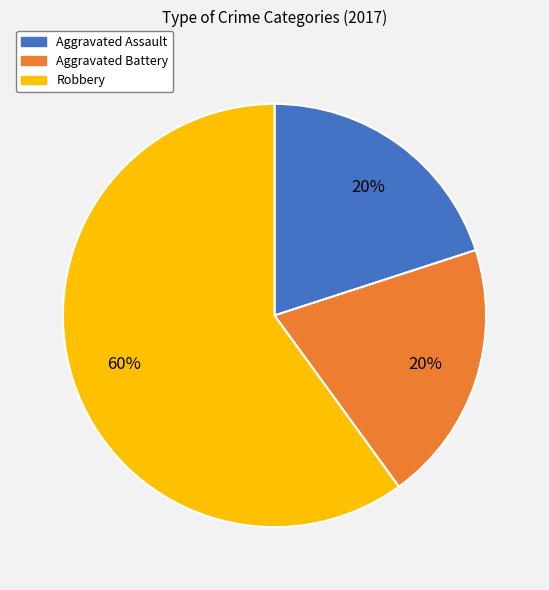

Do Robbery and Aggravated Battery together represent more than half of the pie?

Yes